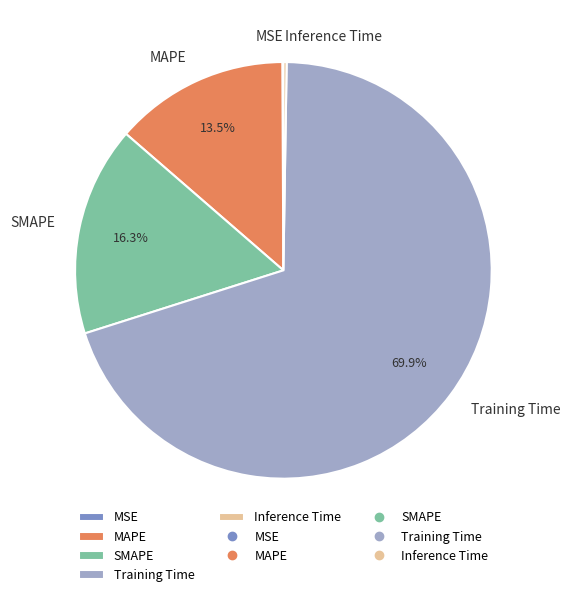

What percentage is NOT represented by SMAPE?

83.7%